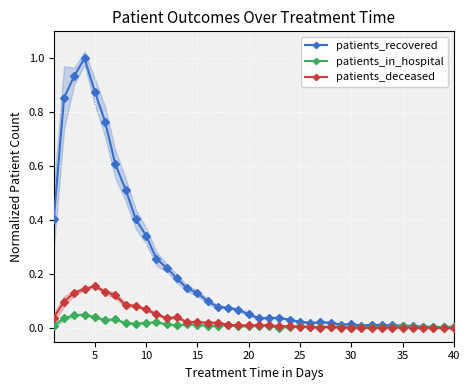

True or false: patients_in_hospital has more than 2 interior local peaks.

True